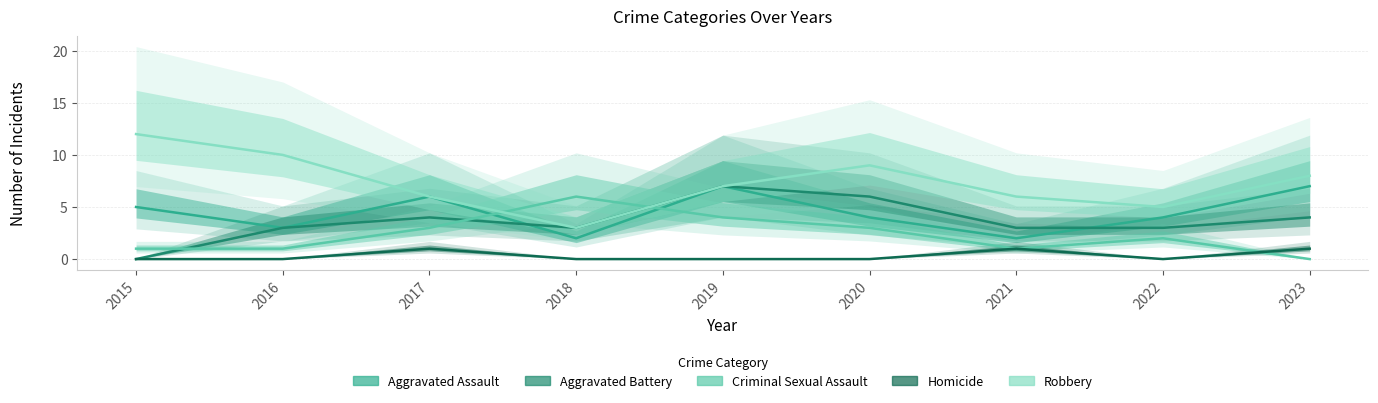

At which label is Criminal Sexual Assault closest to 3?

2017